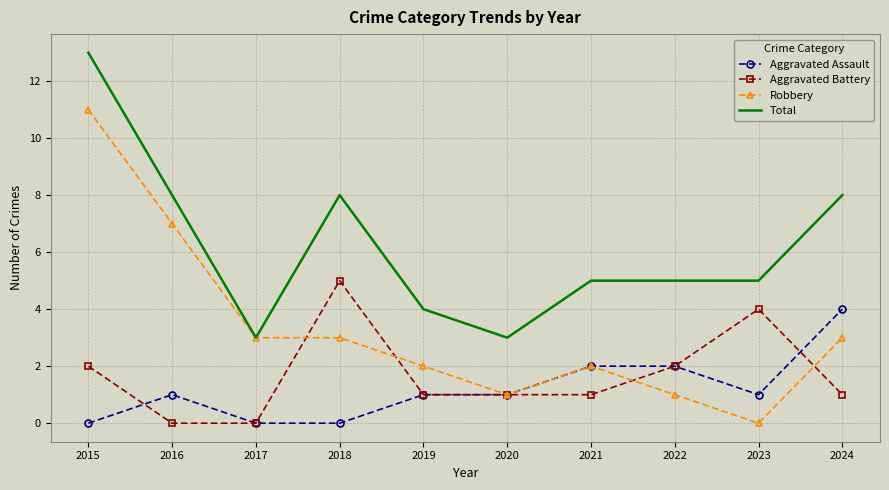

The Robbery series shows 7 at 2016. True or false?

True